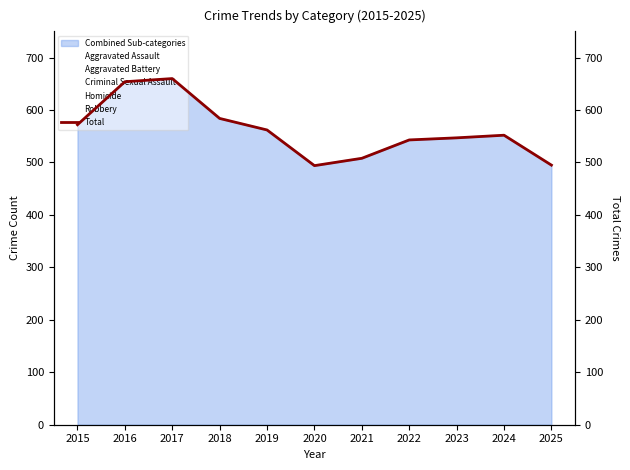

Is it true that Homicide equals 697 at 2016?

False